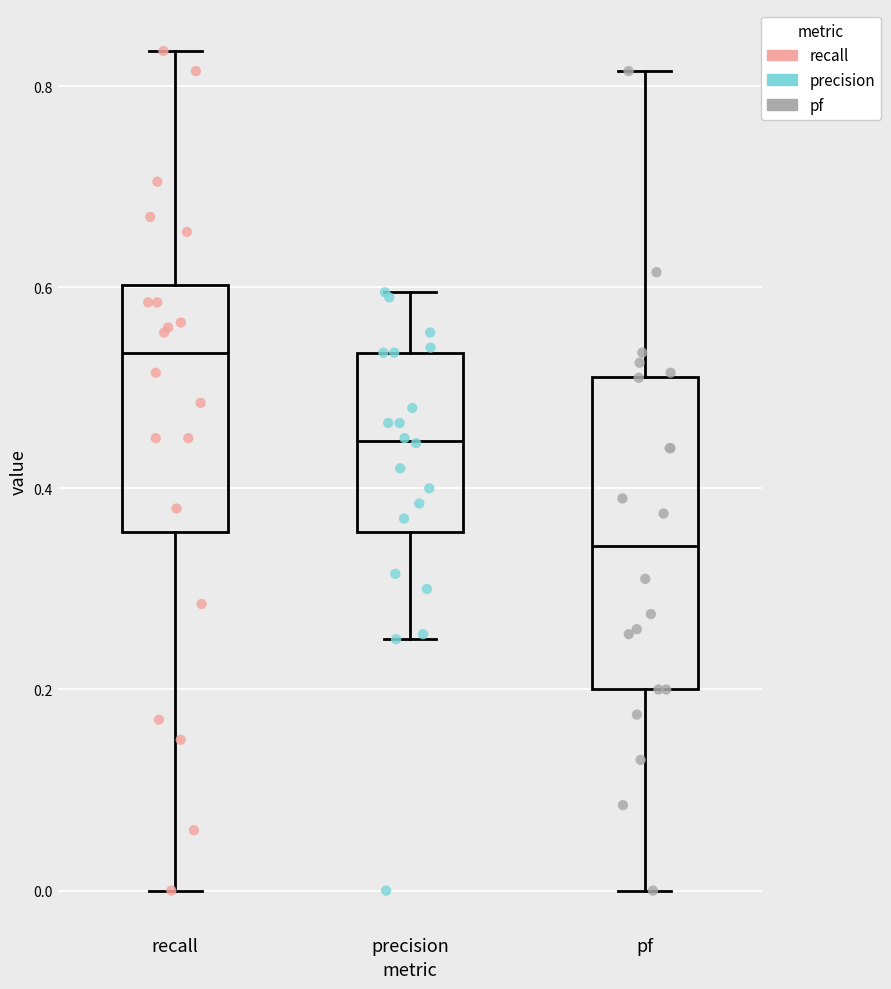

Where is the lower edge of the box for recall on the y-axis? The values are not printed on the chart, so give them approximately, as read against the axis.

0.36